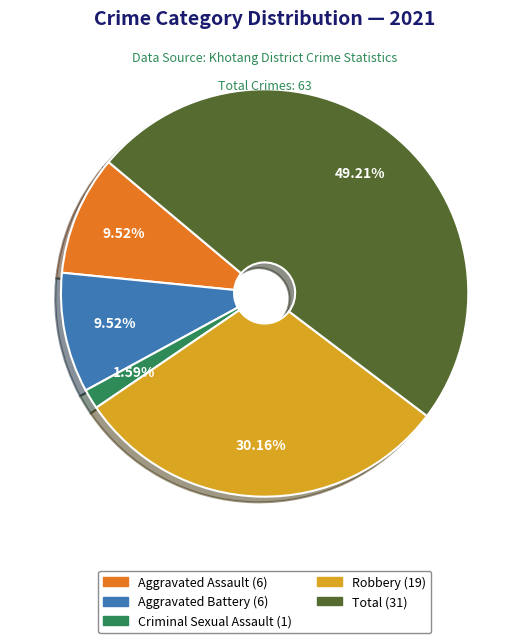

Is there a majority slice in this chart?

No